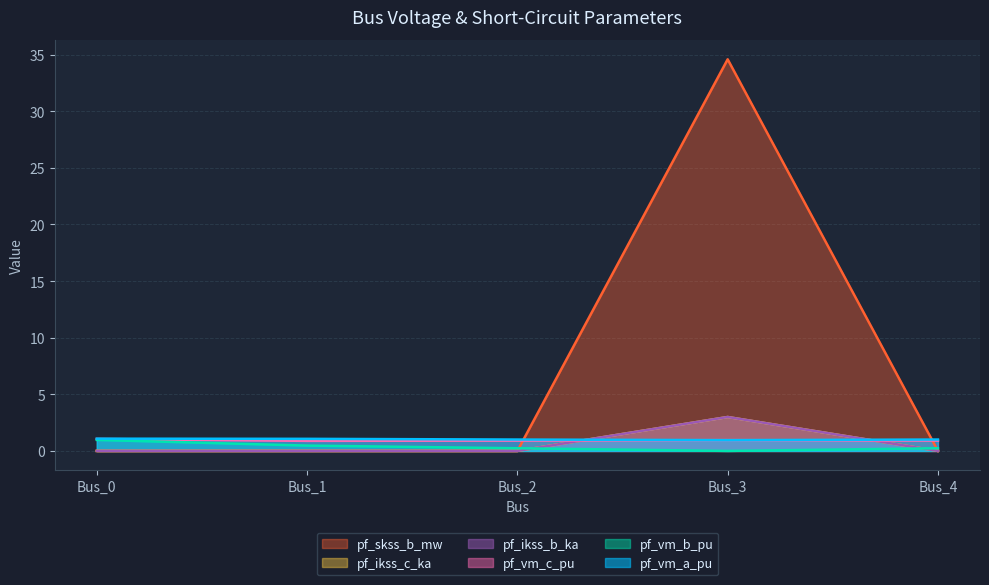

Does the chart have visible grid lines?

Yes